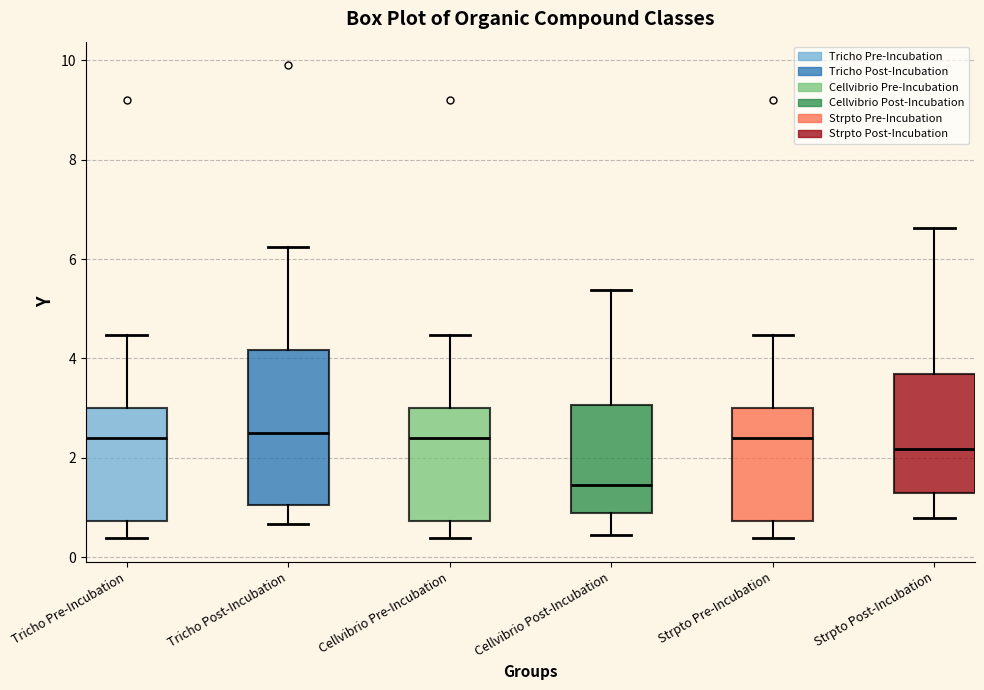

Reading left to right, transcribe this box plot: for each box, give where its median line is, the range the box spans, and where its two whiskers end, as read against the y-axis. The values are not printed on the chart, so give them approximately, as read against the axis.

Tricho Pre-Incubation: median 2.4, box 0.8 to 3.0, whiskers 0.4 to 4.4
Tricho Post-Incubation: median 2.6, box 1.0 to 4.2, whiskers 0.6 to 6.2
Cellvibrio Pre-Incubation: median 2.4, box 0.8 to 3.0, whiskers 0.4 to 4.4
Cellvibrio Post-Incubation: median 1.4, box 0.8 to 3.0, whiskers 0.4 to 5.4
Strpto Pre-Incubation: median 2.4, box 0.8 to 3.0, whiskers 0.4 to 4.4
Strpto Post-Incubation: median 2.2, box 1.2 to 3.6, whiskers 0.8 to 6.6